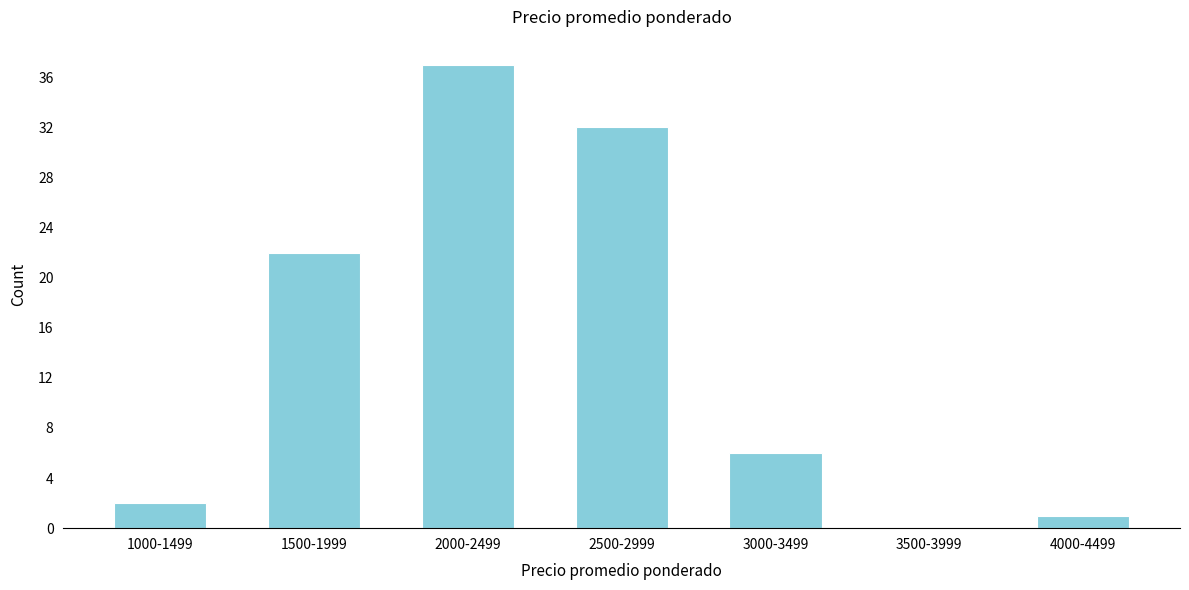

Reading left to right, list all the values displayed in this chart.

1000-1499=2	1500-1999=22	2000-2499=37	2500-2999=32	3000-3499=6	3500-3999=0	4000-4499=1